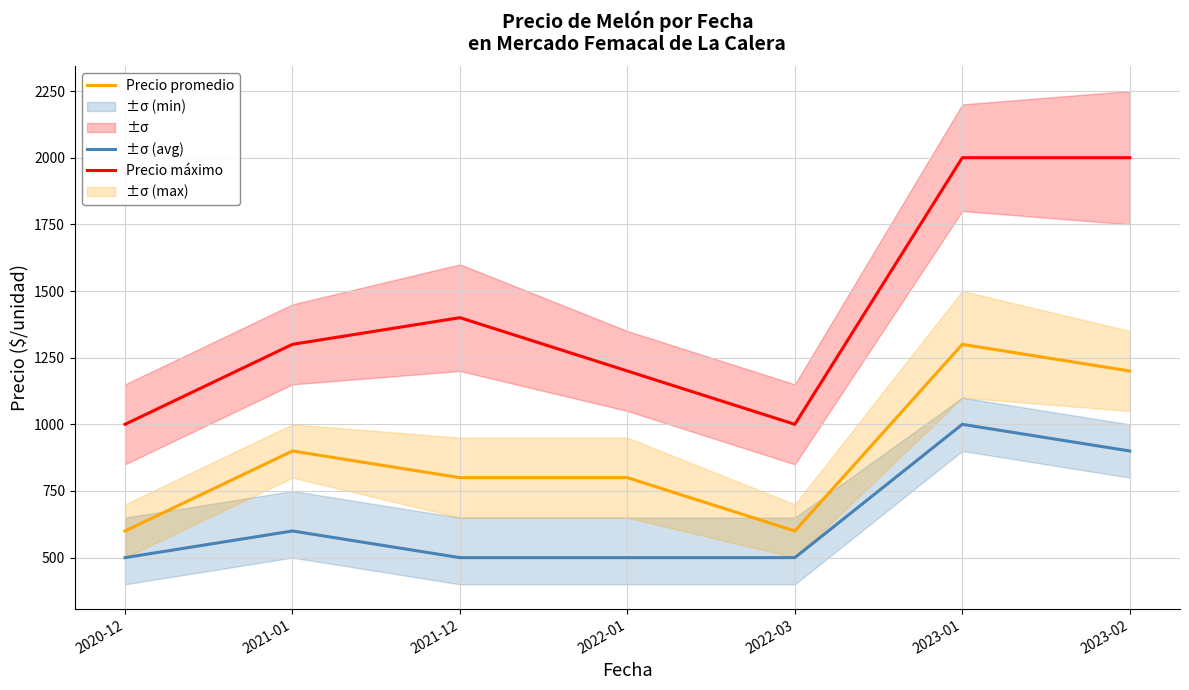

How many lines are shown in the chart?

3